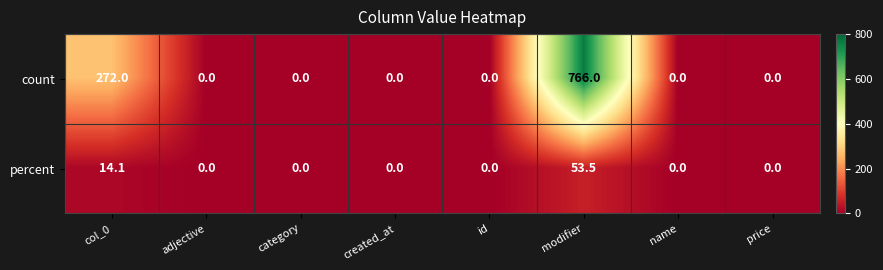

Read the count value at col_0.

272.0